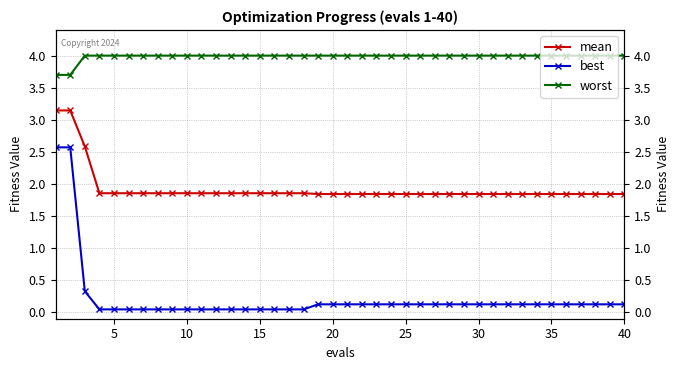

What is the total value across all series at 30?

5.9